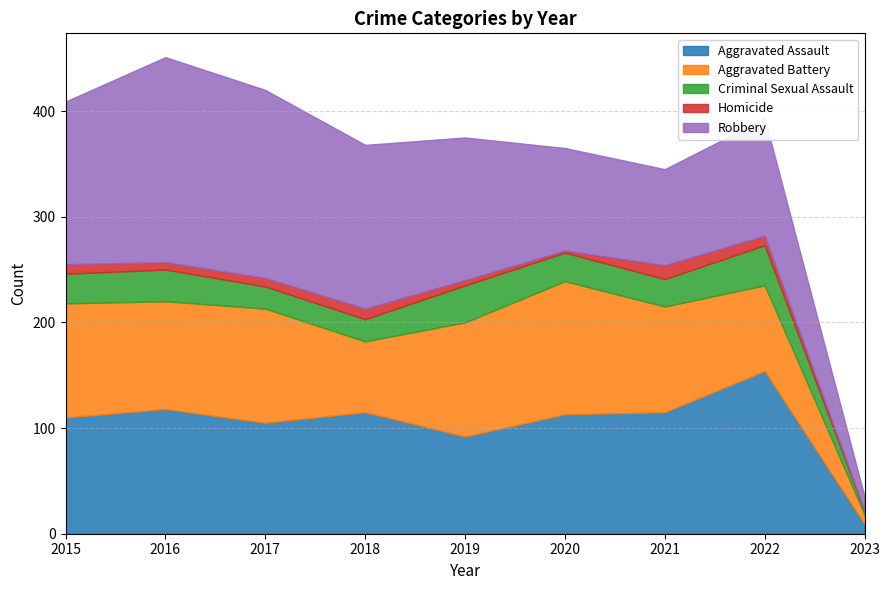

Reading left to right, transcribe all the data shown in this chart.

Aggravated Assault: 110	118	105	115	92	113	115	154	9
Aggravated Battery: 108	102	108	67	108	126	100	81	9
Criminal Sexual Assault: 28	30	21	21	35	27	26	38	3
Homicide: 9	7	8	10	5	2	13	9	1
Robbery: 154	194	178	155	135	97	91	111	13